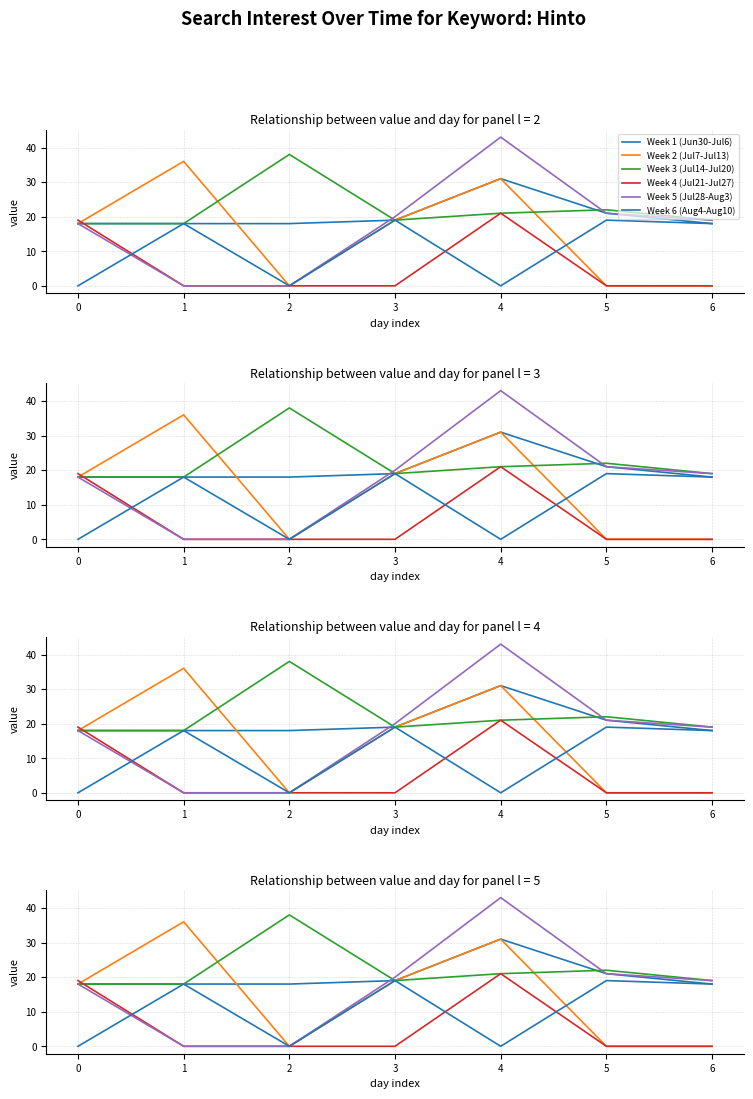

What are all the series names shown in the legend?

Week 1 (Jun30-Jul6), Week 2 (Jul7-Jul13), Week 3 (Jul14-Jul20), Week 4 (Jul21-Jul27), Week 5 (Jul28-Aug3), Week 6 (Aug4-Aug10)